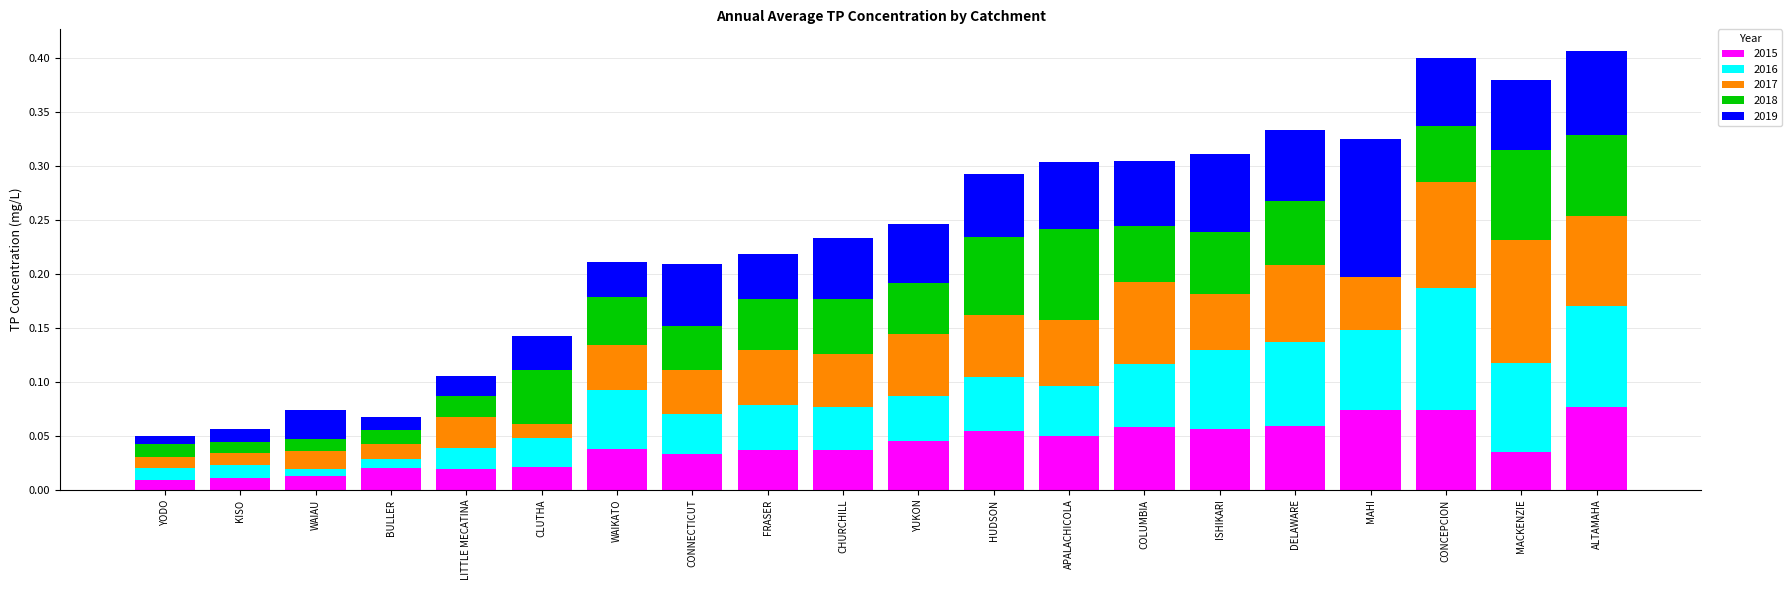

What is the total value across all series at ALTAMAHA?

0.4